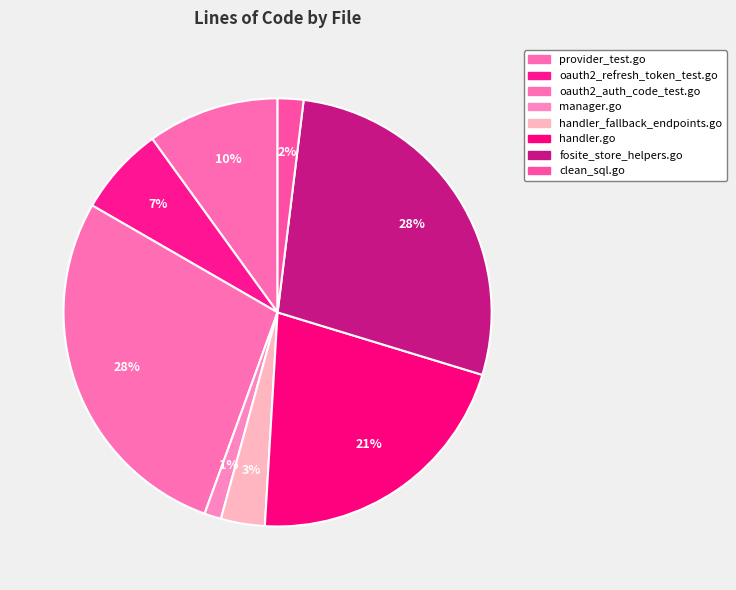

Is handler_fallback_endpoints.go the majority of the pie?

No